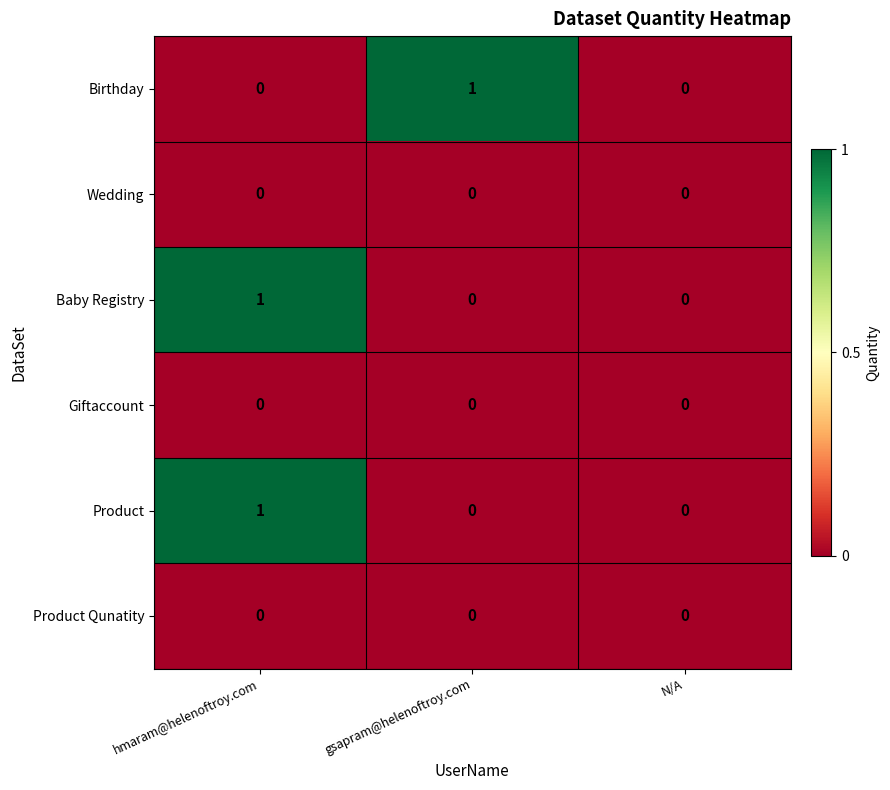

What is the maximum value shown in the chart?

1